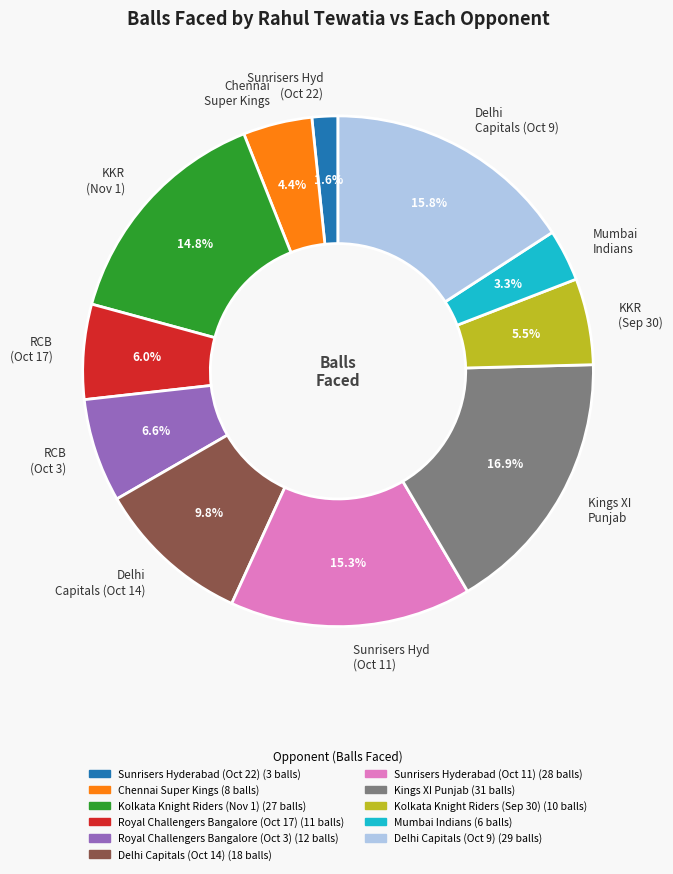

Rank the categories by value from highest to lowest.

Kings XI Punjab, Delhi Capitals (Oct 9), Sunrisers Hyd (Oct 11), KKR (Nov 1), Delhi Capitals (Oct 14), RCB (Oct 3), RCB (Oct 17), KKR (Sep 30), Chennai Super Kings, Mumbai Indians, Sunrisers Hyd (Oct 22)